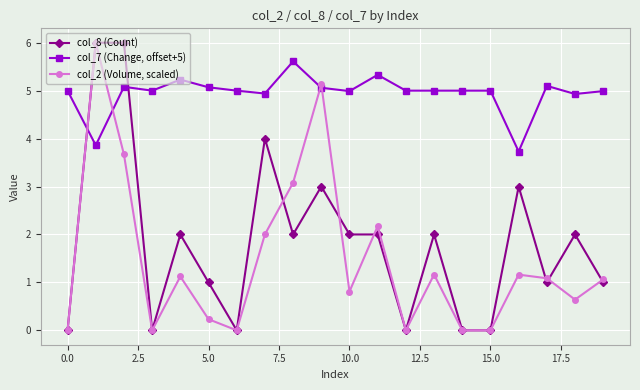

What is the maximum value shown in the chart?

6.0